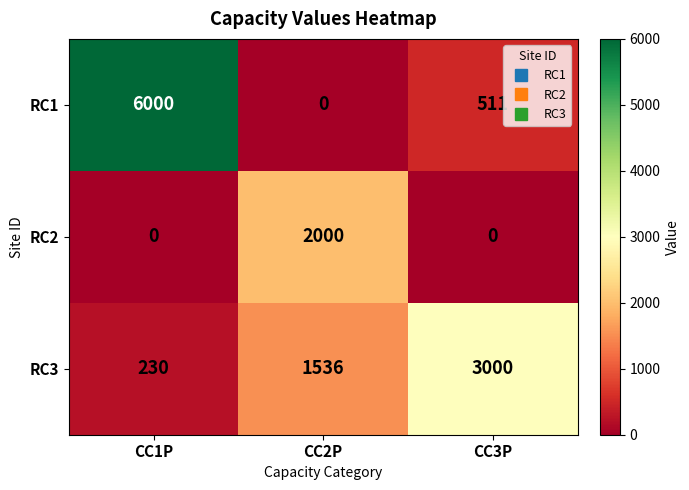

What is the highest value of the RC1 series?

6000